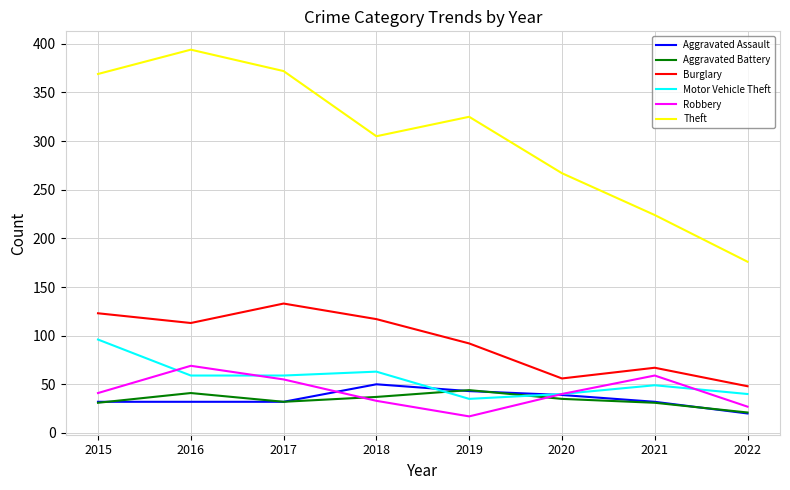

At which category does Burglary reach its first local peak?

2017